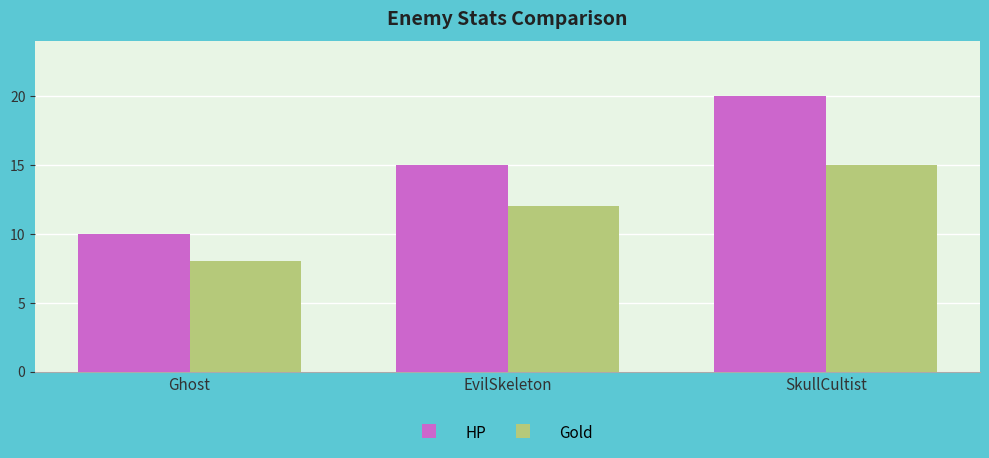

Which category has the lowest value in the HP series?

Ghost